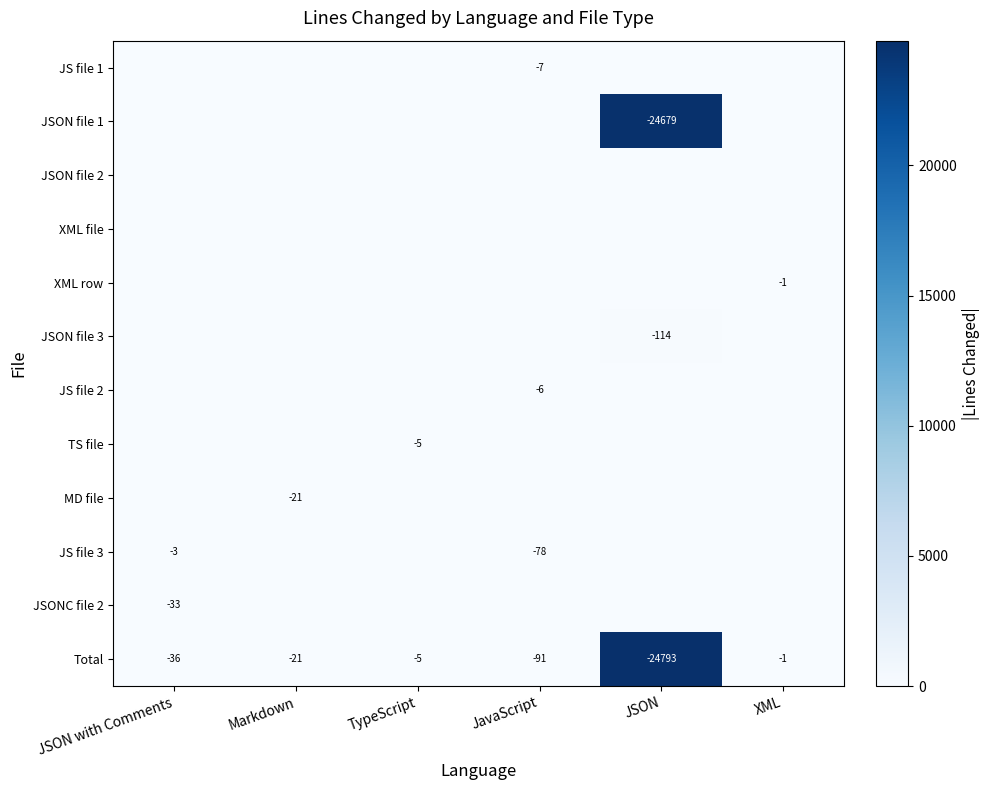

Is it true that JS file 2 equals -6 at JavaScript?

True